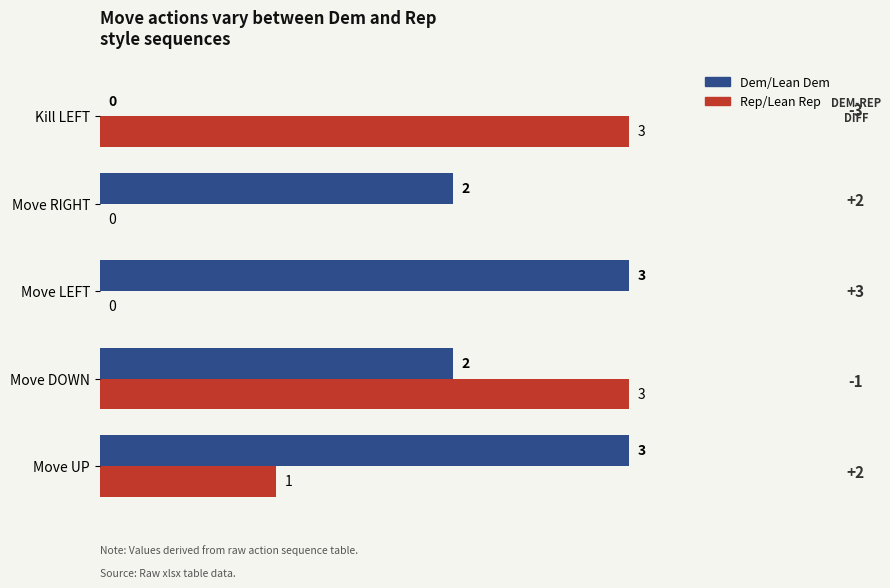

Which series has the largest total across all categories?

Dem/Lean Dem